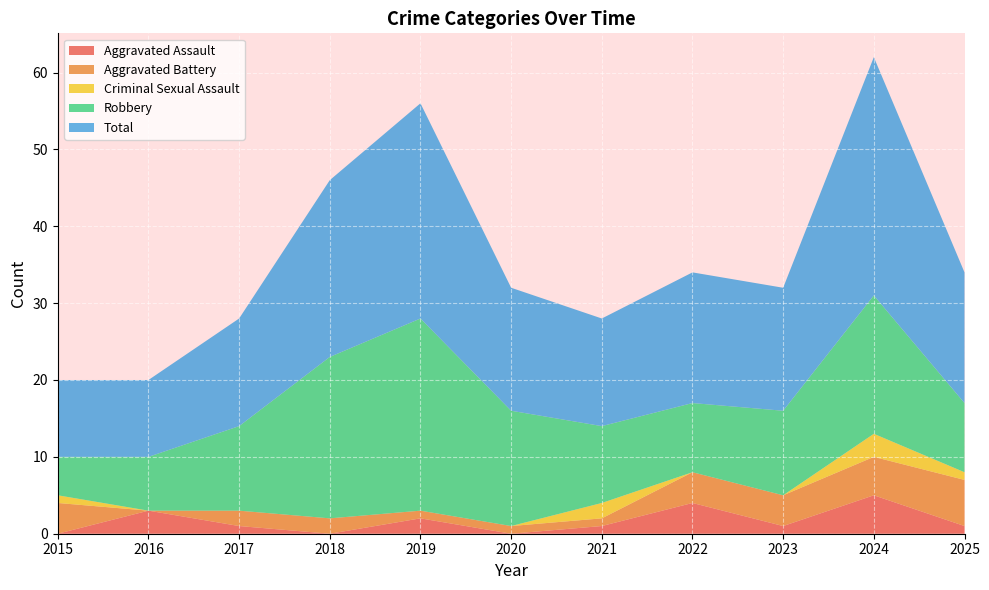

Reading left to right, extract all data points from this chart.

Aggravated Assault: 2015=0	2016=3	2017=1	2018=0	2019=2	2020=0	2021=1	2022=4	2023=1	2024=5	2025=1
Aggravated Battery: 2015=4	2016=0	2017=2	2018=2	2019=1	2020=1	2021=1	2022=4	2023=4	2024=5	2025=6
Criminal Sexual Assault: 2015=1	2016=0	2017=0	2018=0	2019=0	2020=0	2021=2	2022=0	2023=0	2024=3	2025=1
Robbery: 2015=5	2016=7	2017=11	2018=21	2019=25	2020=15	2021=10	2022=9	2023=11	2024=18	2025=9
Total: 2015=10	2016=10	2017=14	2018=23	2019=28	2020=16	2021=14	2022=17	2023=16	2024=31	2025=17